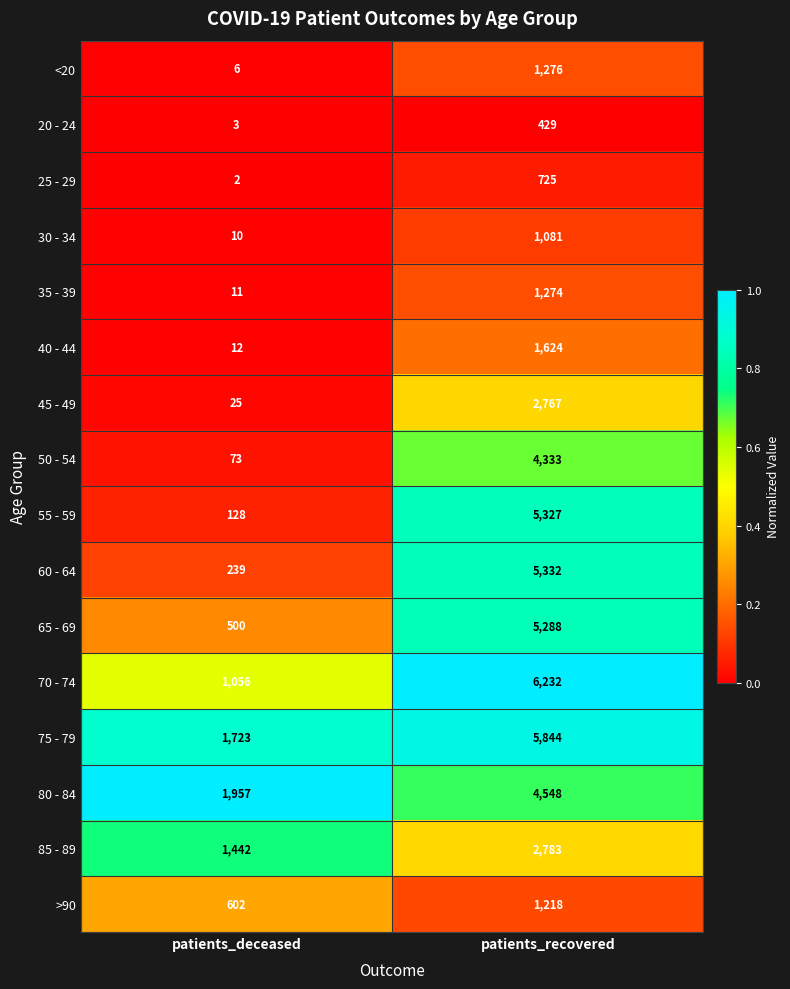

What is the sum of the 50 - 54 values at patients_deceased and patients_recovered?

4406